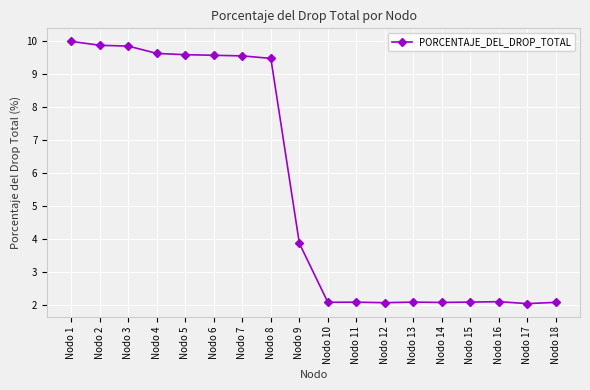

True or false: the data shows 2.1 at Nodo 15.

True